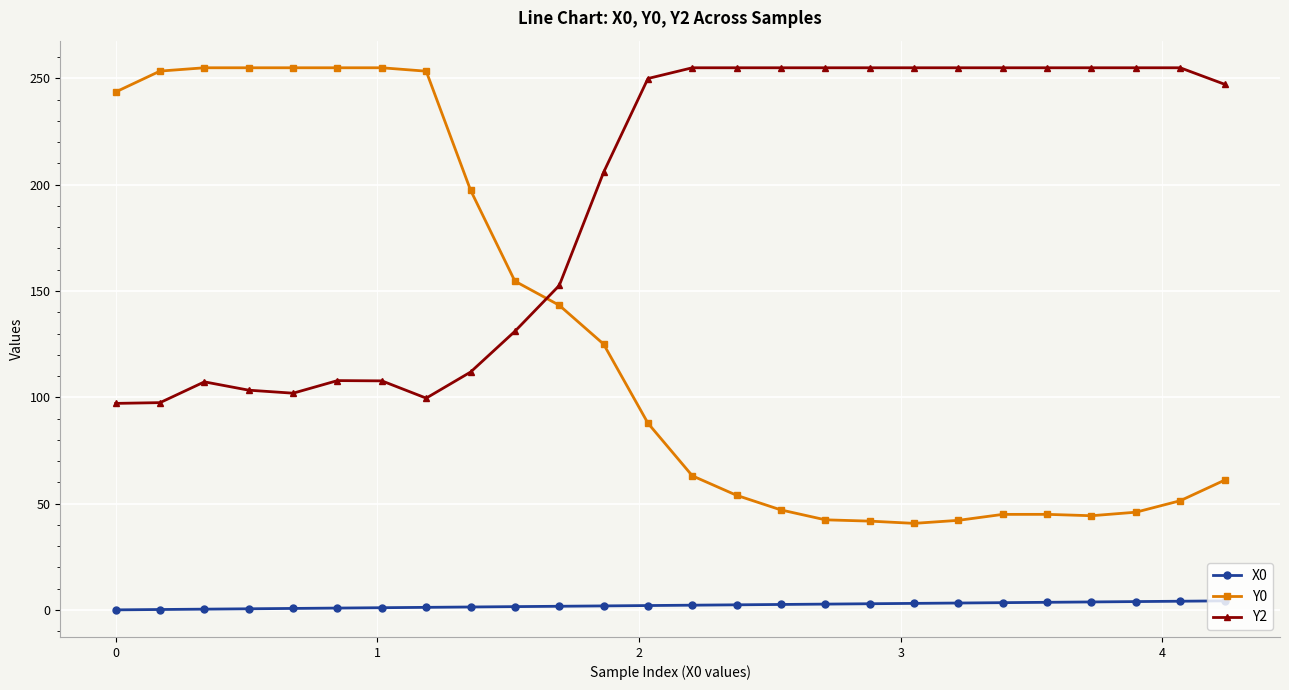

What is the value of the X0 point at the 24th from the left?

3.9